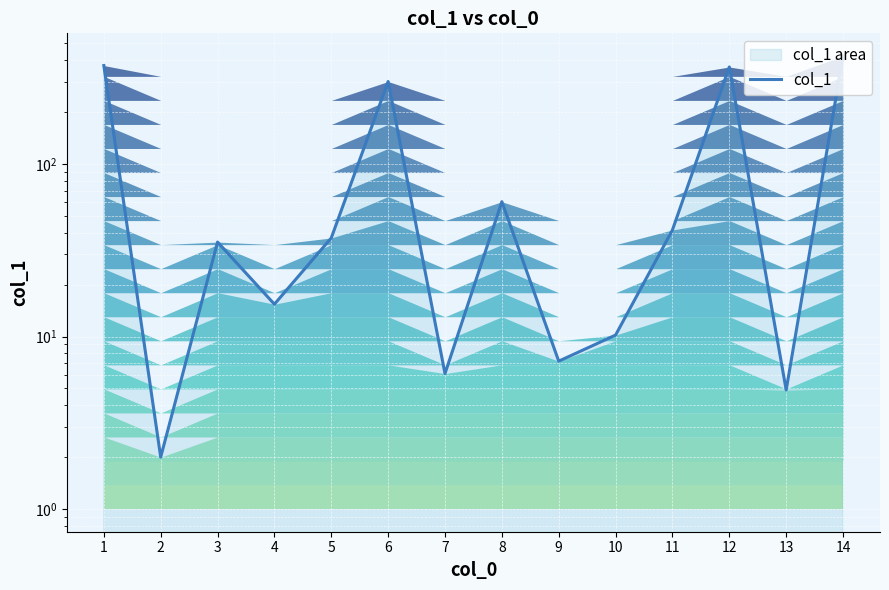

Rank the categories by value from highest to lowest.

14, 1, 12, 6, 8, 11, 5, 3, 4, 10, 9, 7, 13, 2